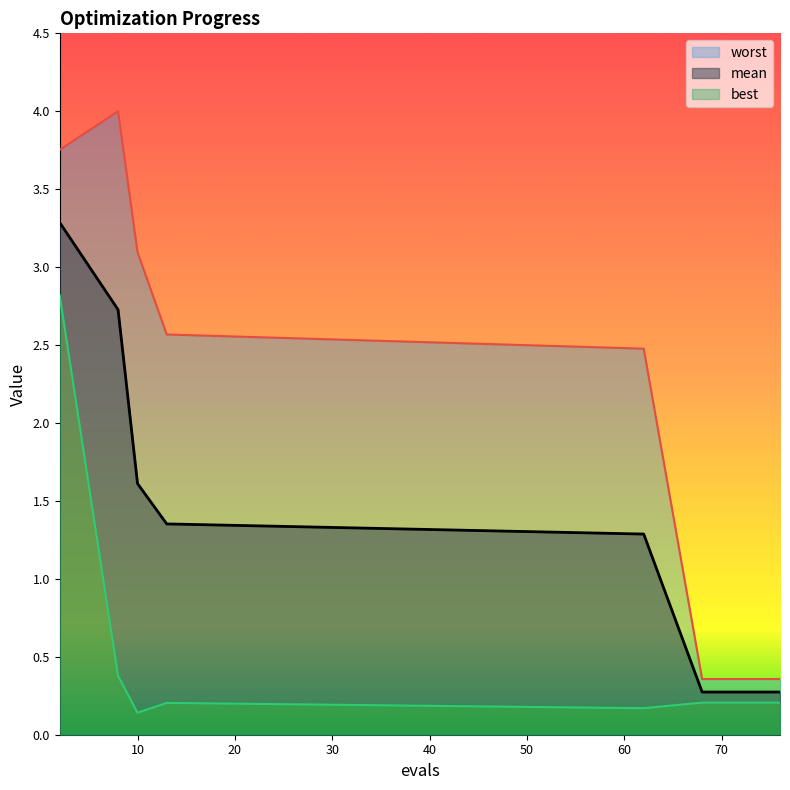

At 10, list the series in order from largest to smallest.

worst, mean, best